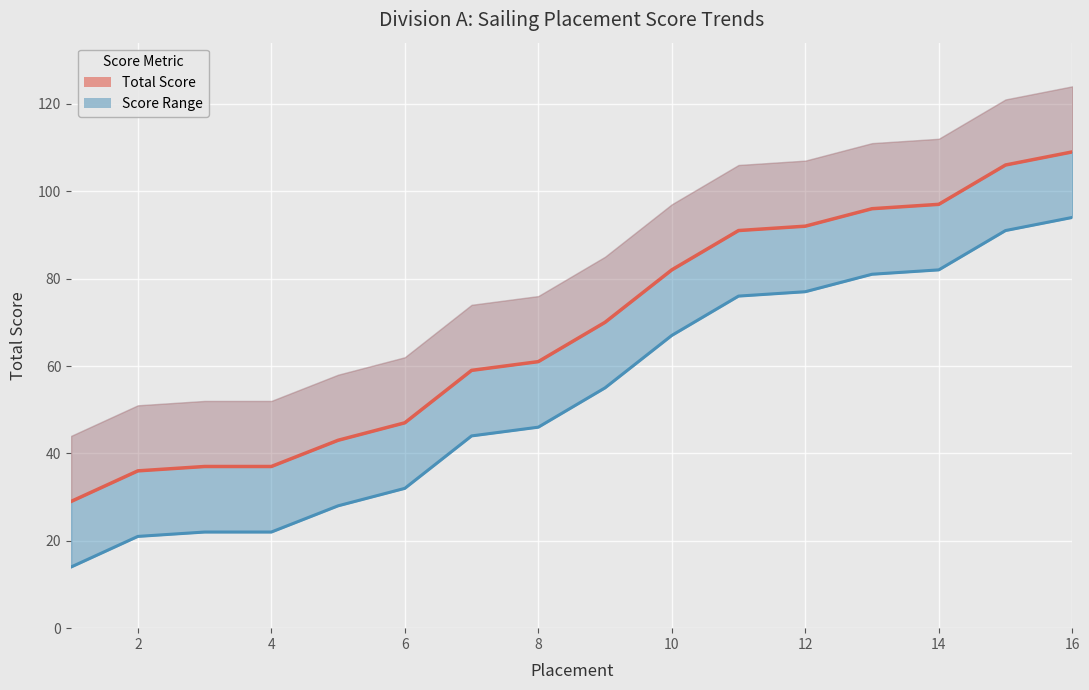

Reading left to right, what are all the values shown in this chart?

Total Score: 29	36	37	37	43	47	59	61	70	82	91	92	96	97	106	109
Lower Bound: 14	21	22	22	28	32	44	46	55	67	76	77	81	82	91	94